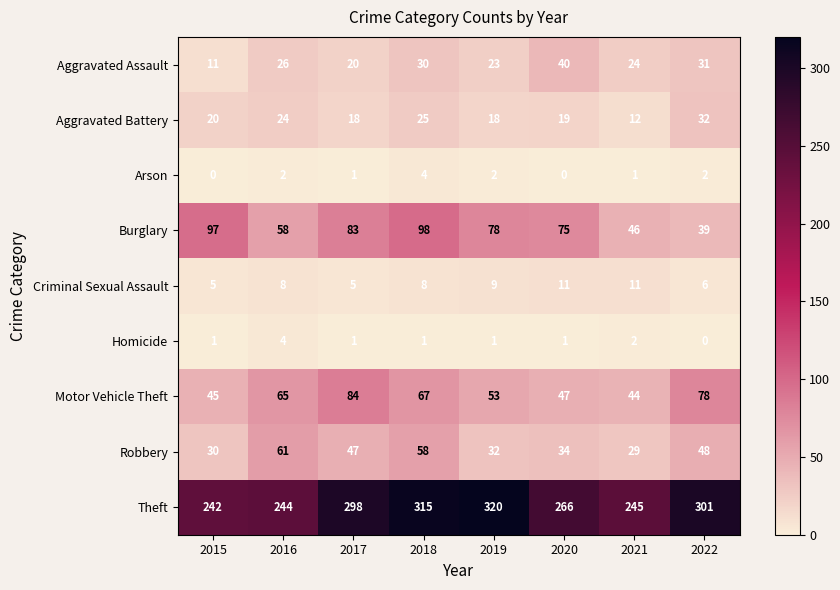

What is the difference between the maximum and second lowest values in the Homicide series?

3